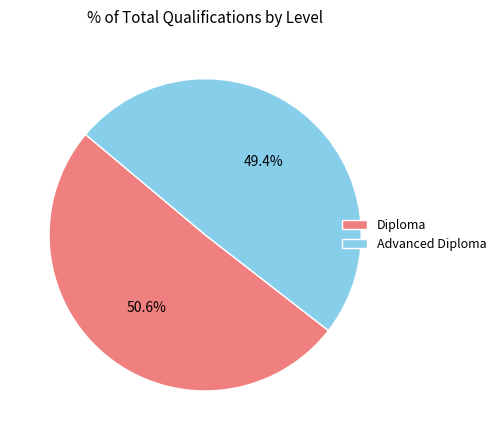

Approximately how many times larger is the value at Advanced Diploma compared to Diploma?

1.0